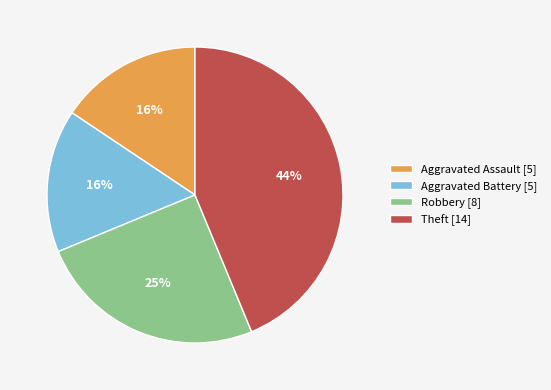

The Aggravated Battery slice represents 16% of the pie. True or false?

True